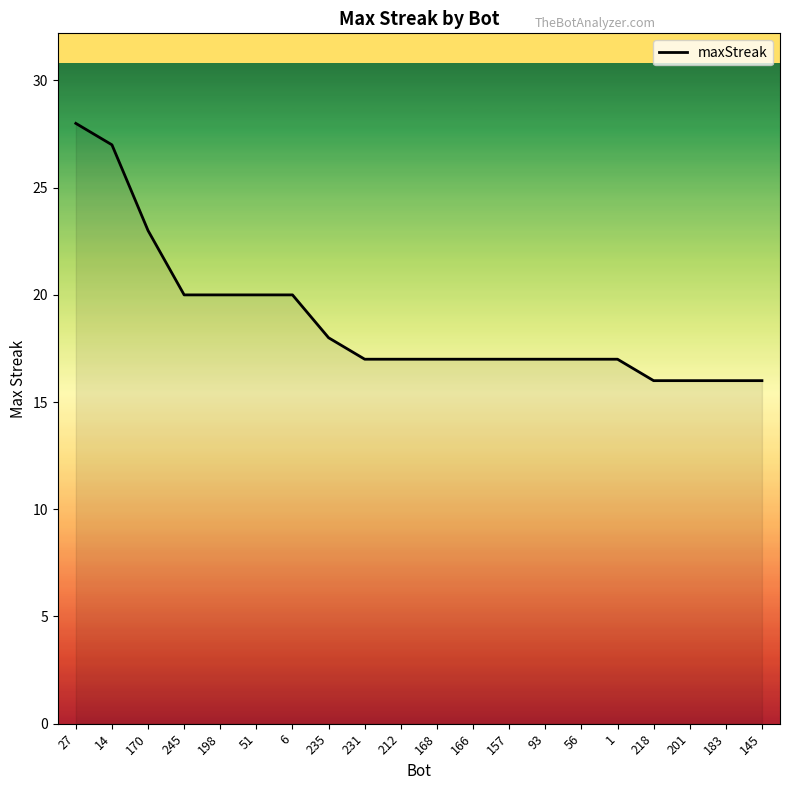

What is the difference between the values at 245 and 212?

3